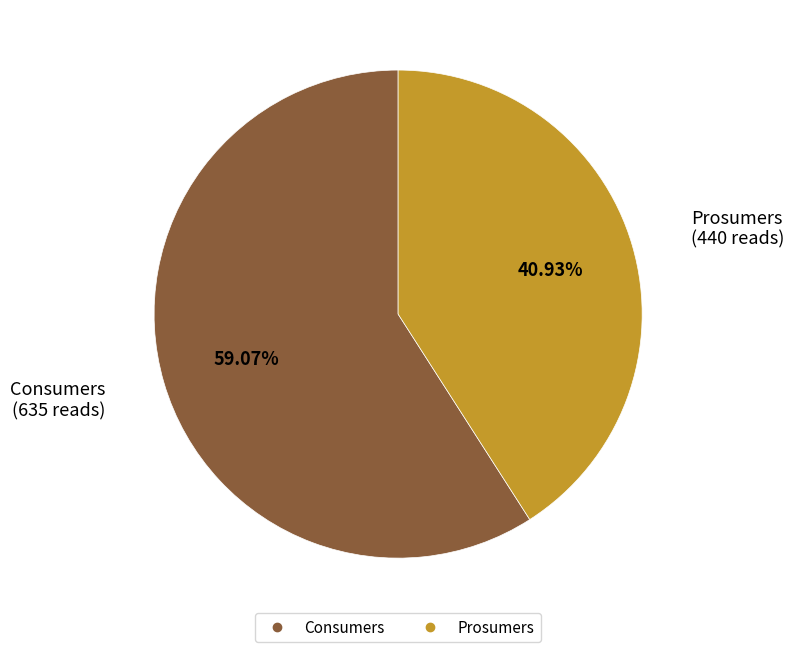

Combined, what portion of the pie is Prosumers and Consumers?

100.0%